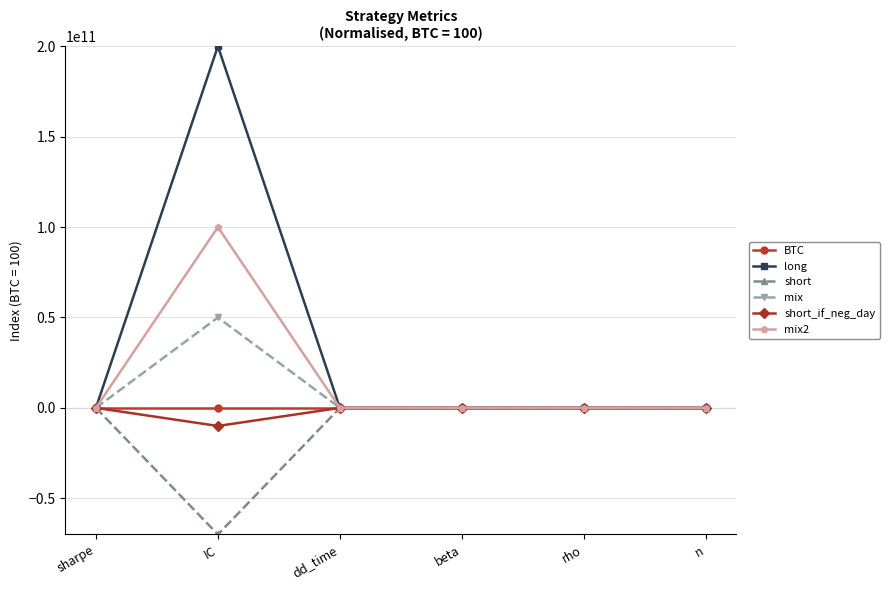

Which category has the lowest value across all series?

IC